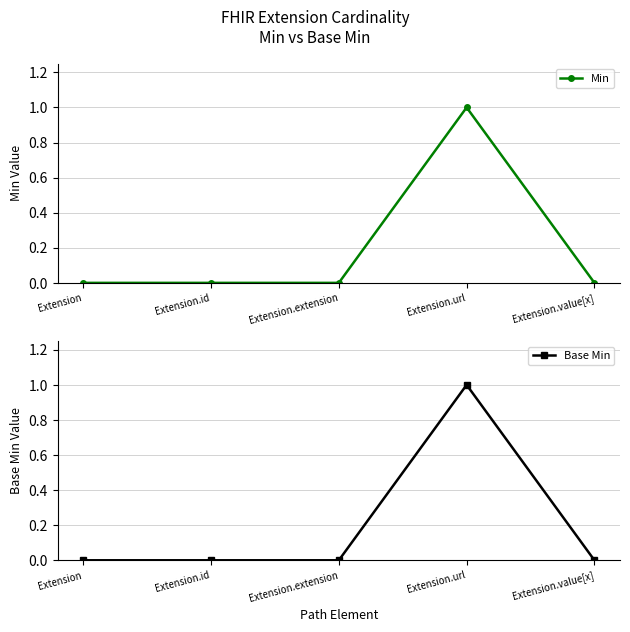

List the series in order of their peak value, highest first.

Min, Base Min